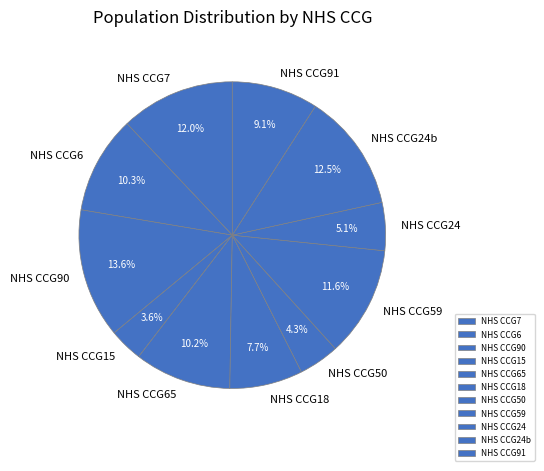

How many slices are in this pie chart?

11